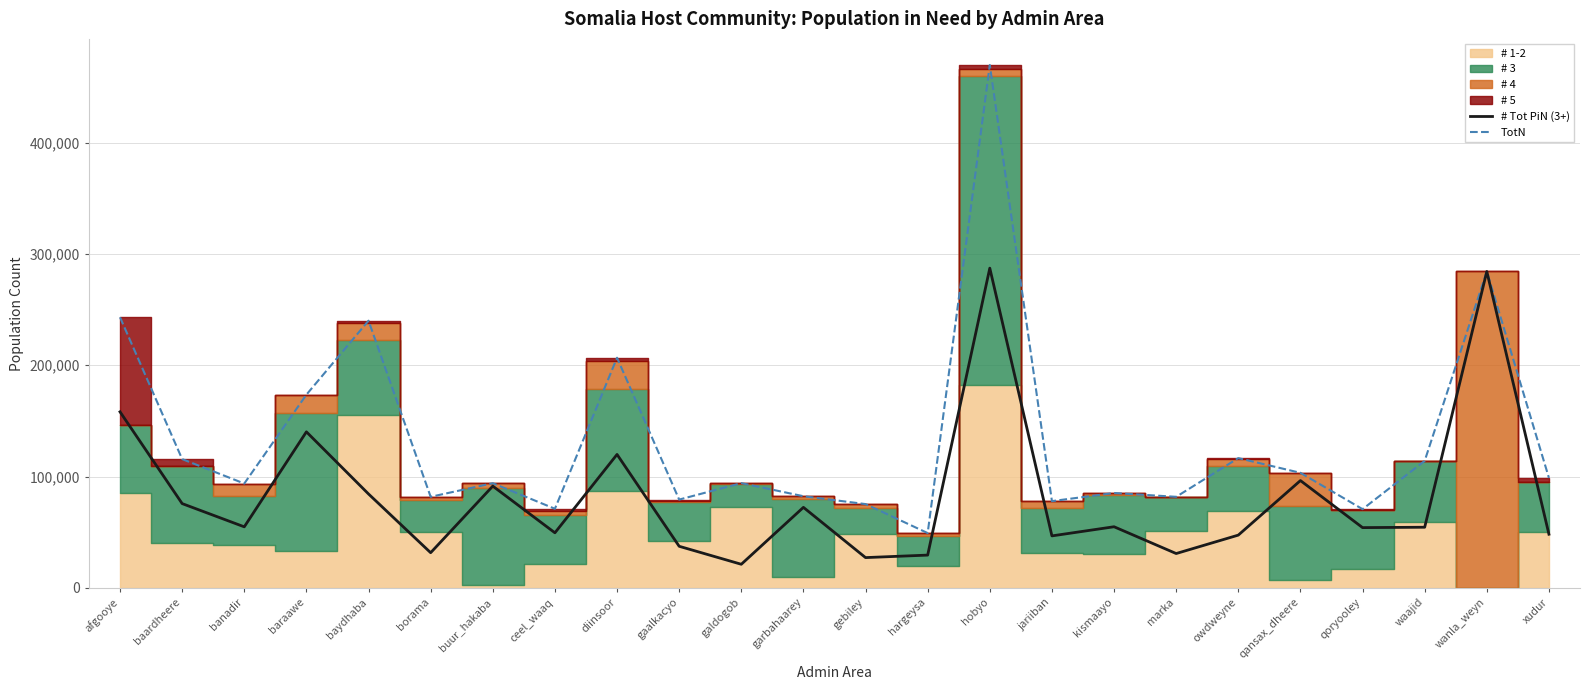

How many lines are shown in the chart?

2